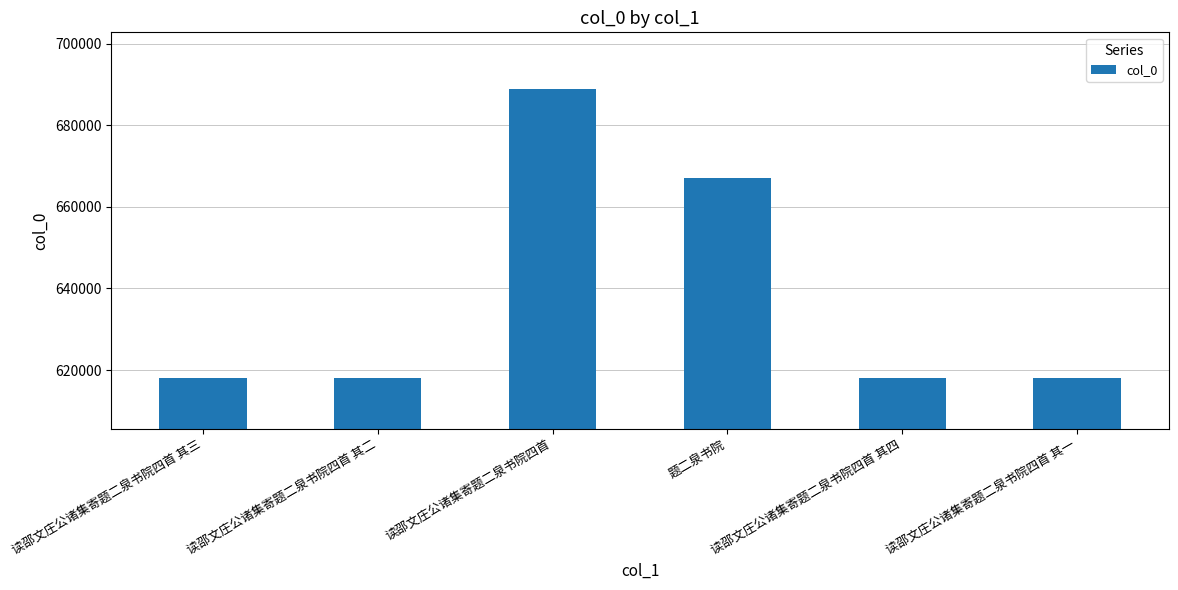

Count the number of data series in this chart.

1